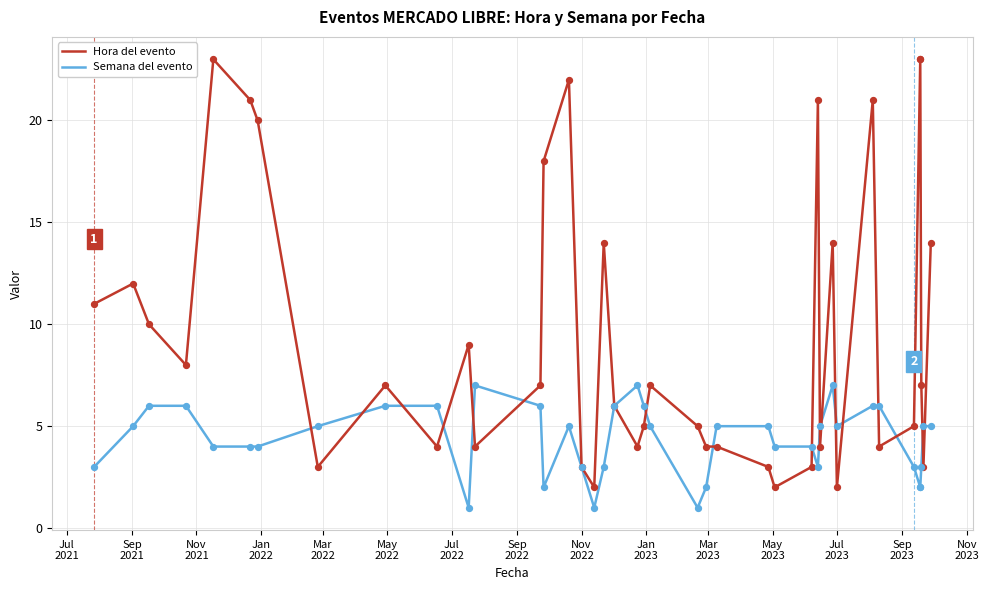

Which series contains the lowest Y value?

Semana del evento